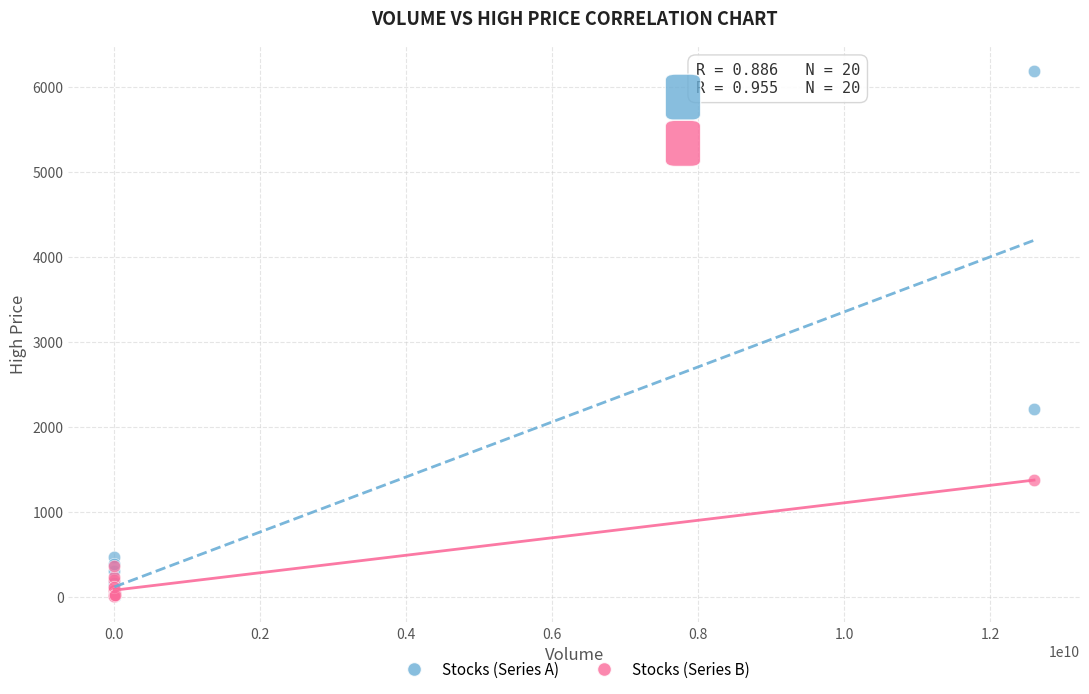

Which series has the widest spread of Y values?

Stocks (Series A)